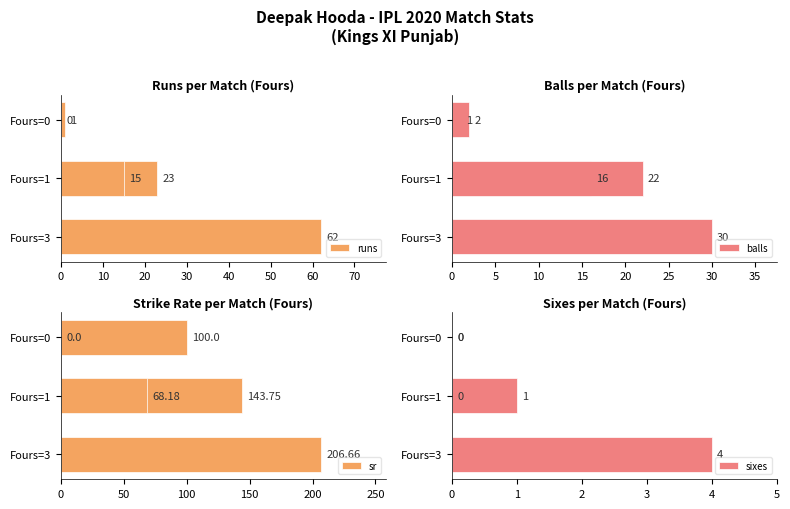

Count the sixes values in the range 0 to 1.

4